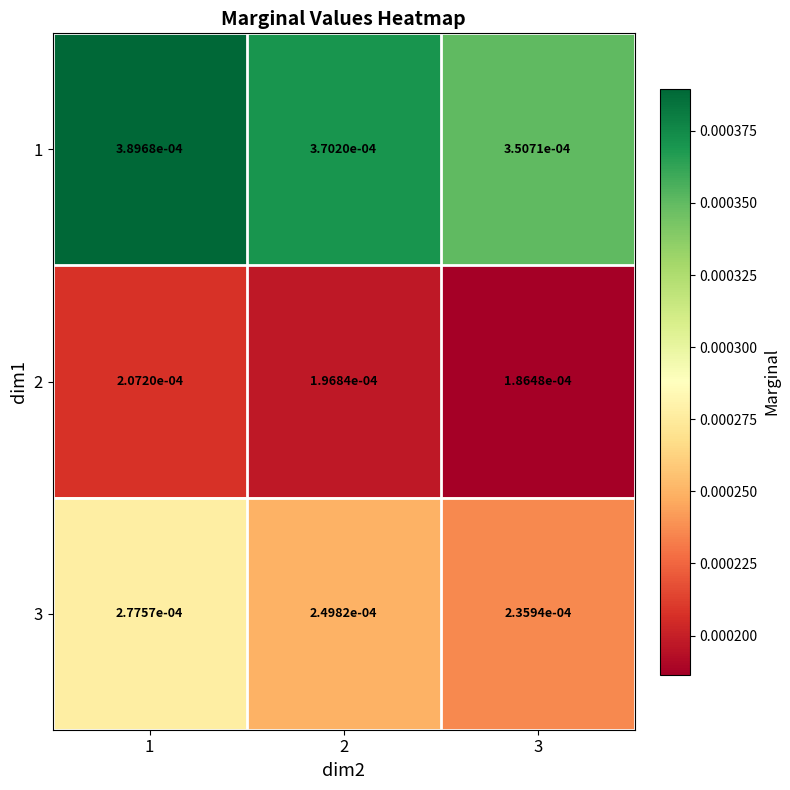

Which series has the widest spread of values?

3